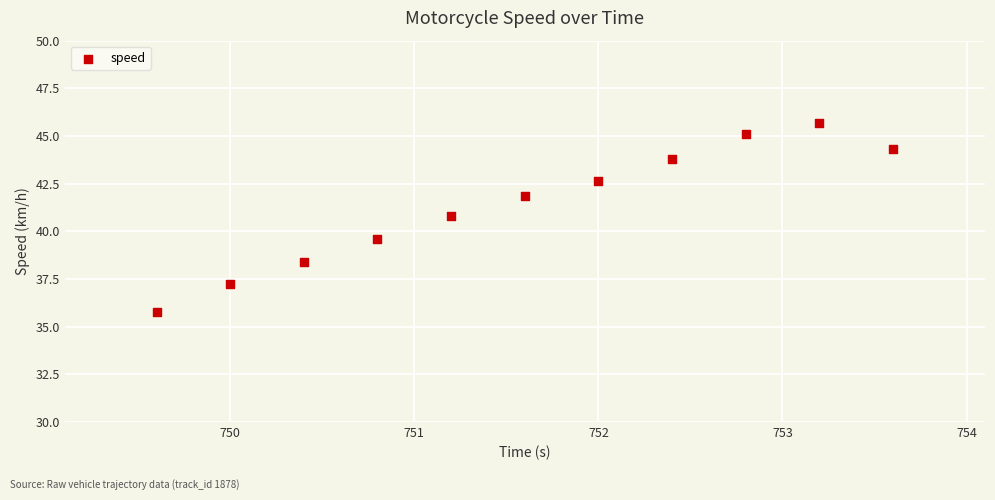

What Y value in the scatter plot is closest to 40?

39.6